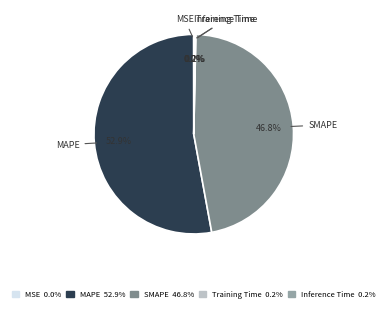

Which category accounts for the majority?

MAPE